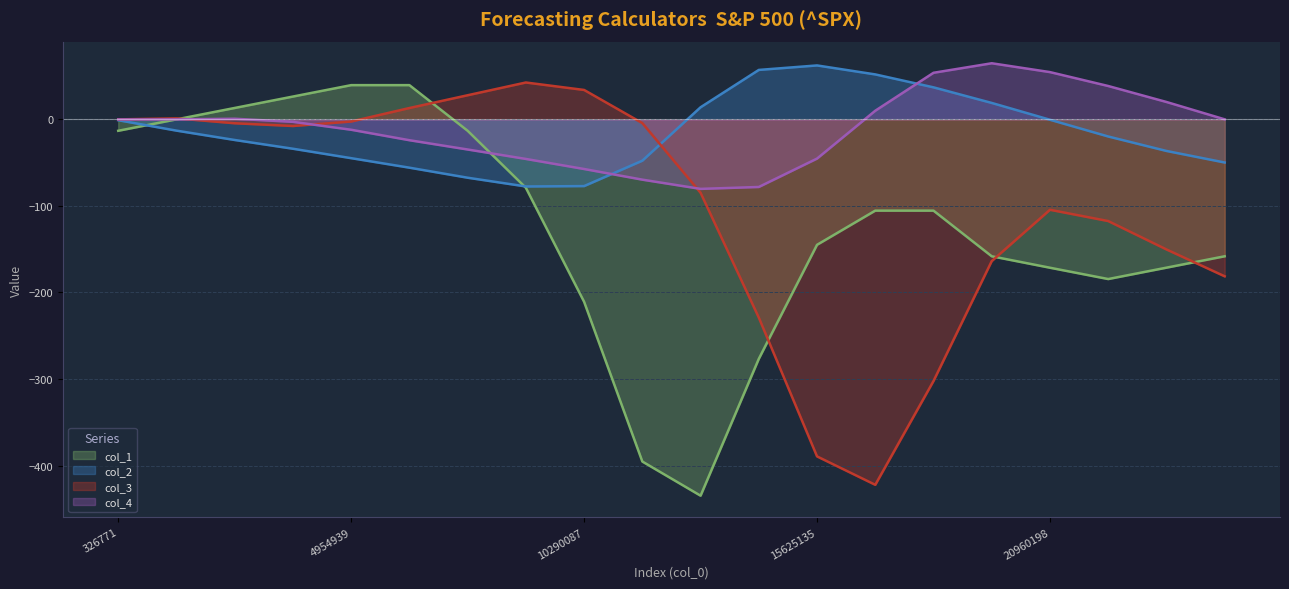

Read the col_3 value at 18292721.

-302.3